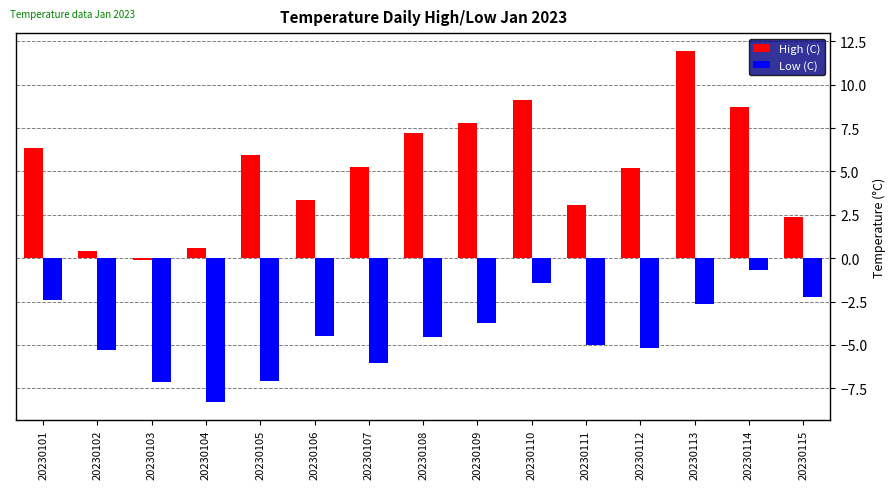

Which series has the widest spread of values?

High (C)